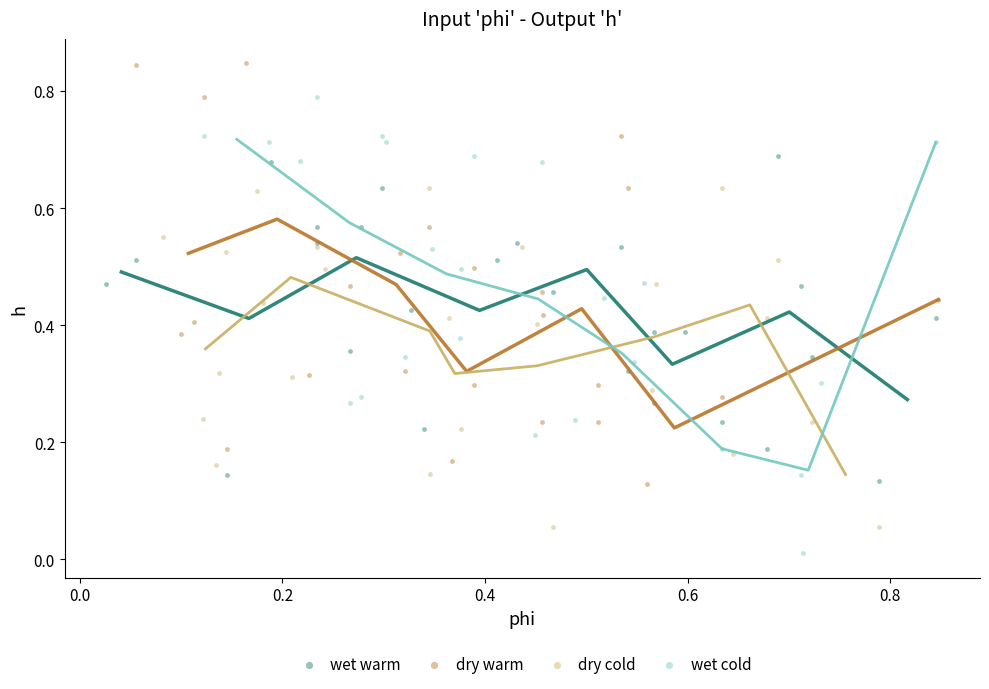

Which series reaches the minimum Y coordinate?

wet cold